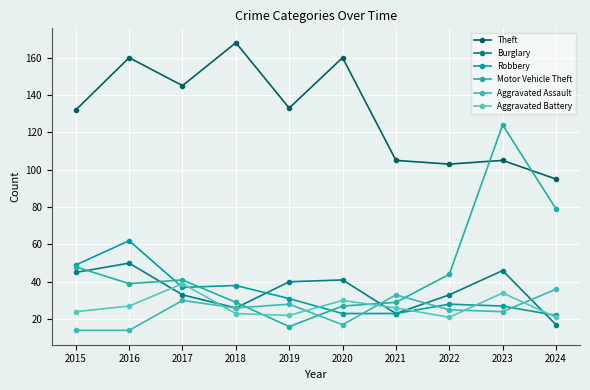

What is the spread (max minus min) of values at 2023?

100